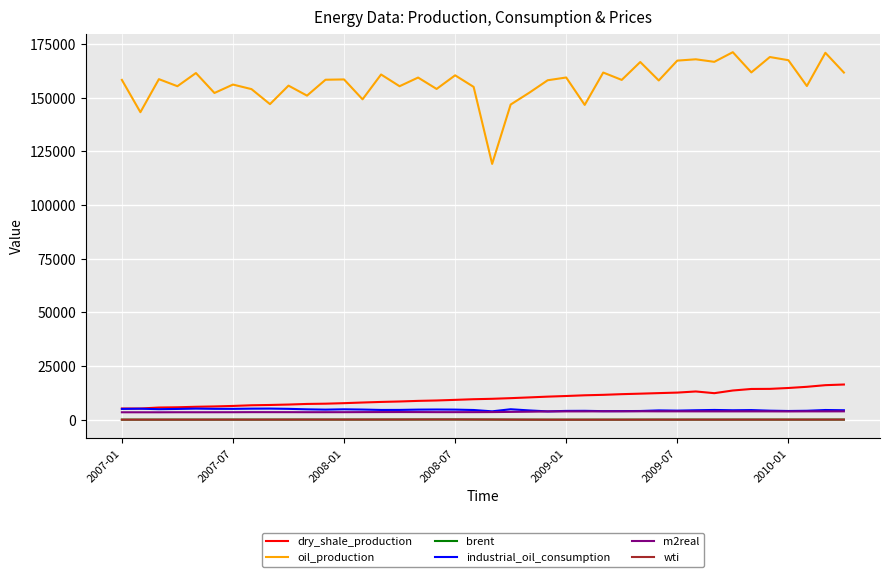

True or false: wti and m2real intersect in this chart.

False